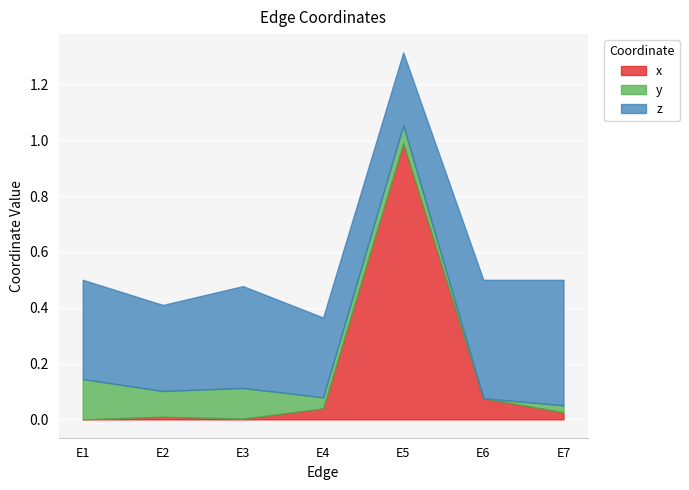

At how many categories does at least one series exceed 0?

7